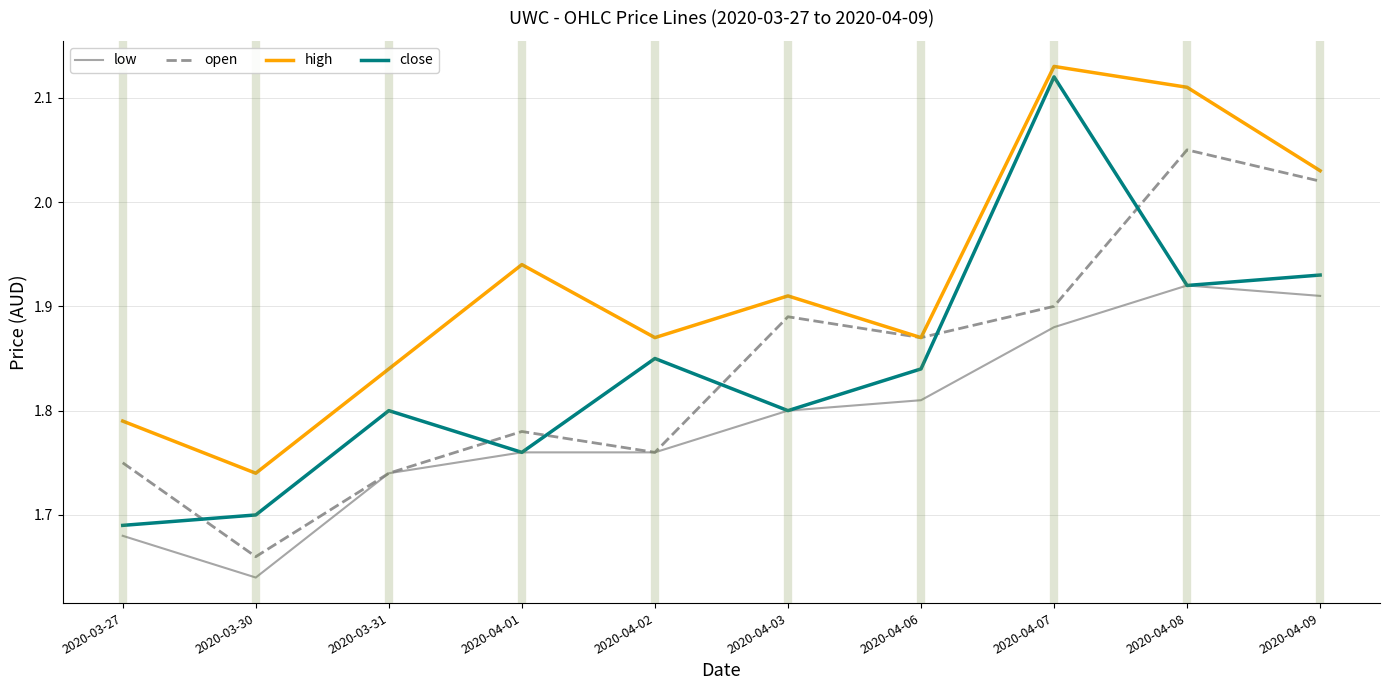

Which series has the largest total across all categories?

high